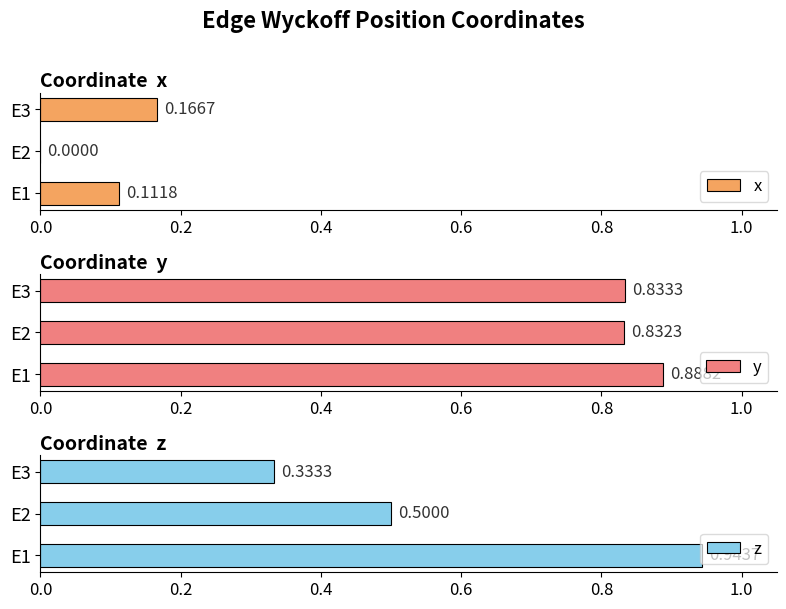

What is the difference between the maximum and minimum values in the z series?

0.6